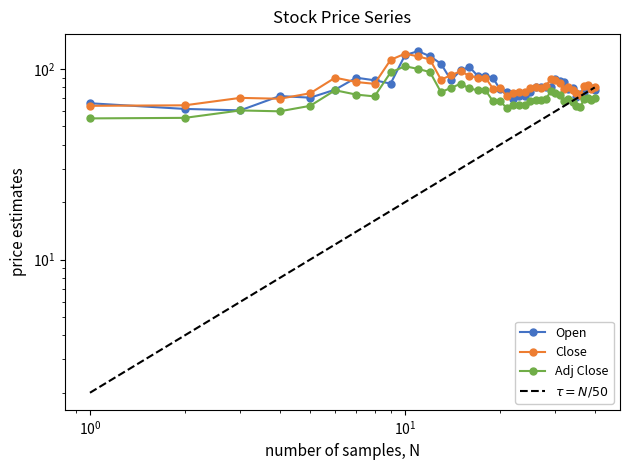

Which series has the largest range (max minus min)?

Open